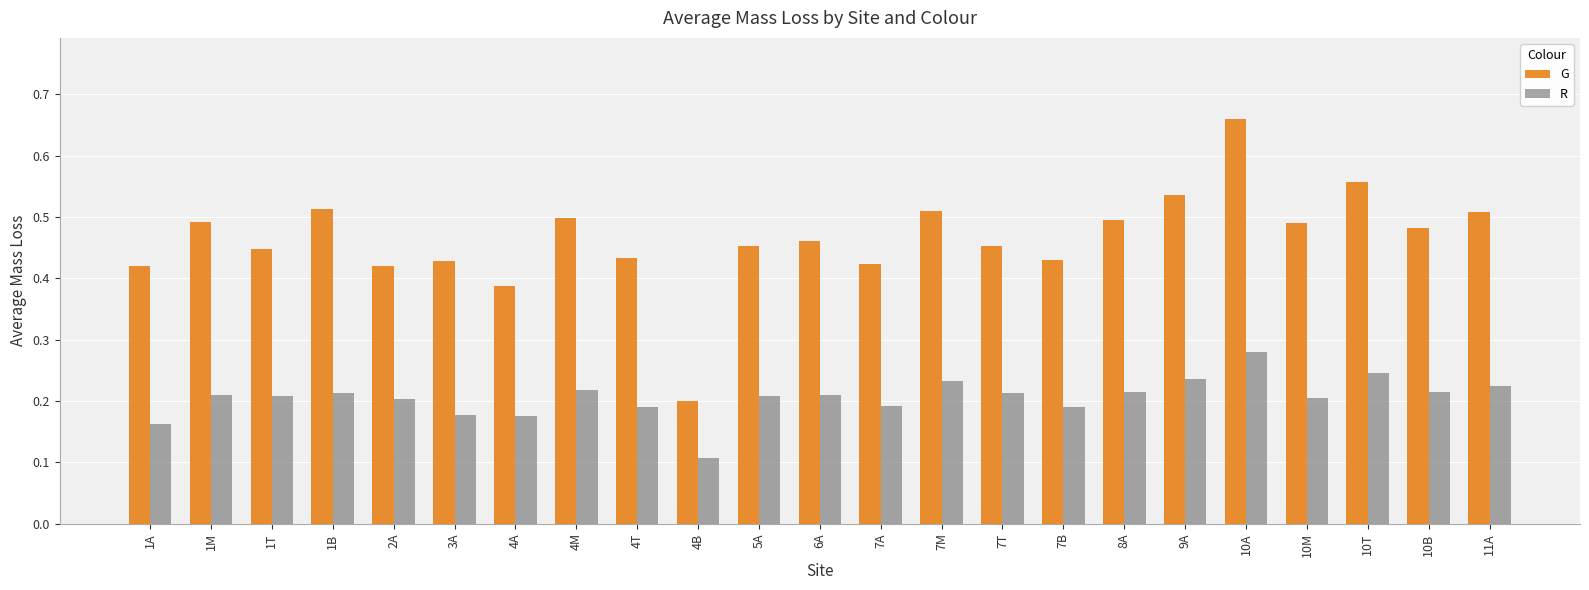

What is the label of the 5th bar from the left?

2A